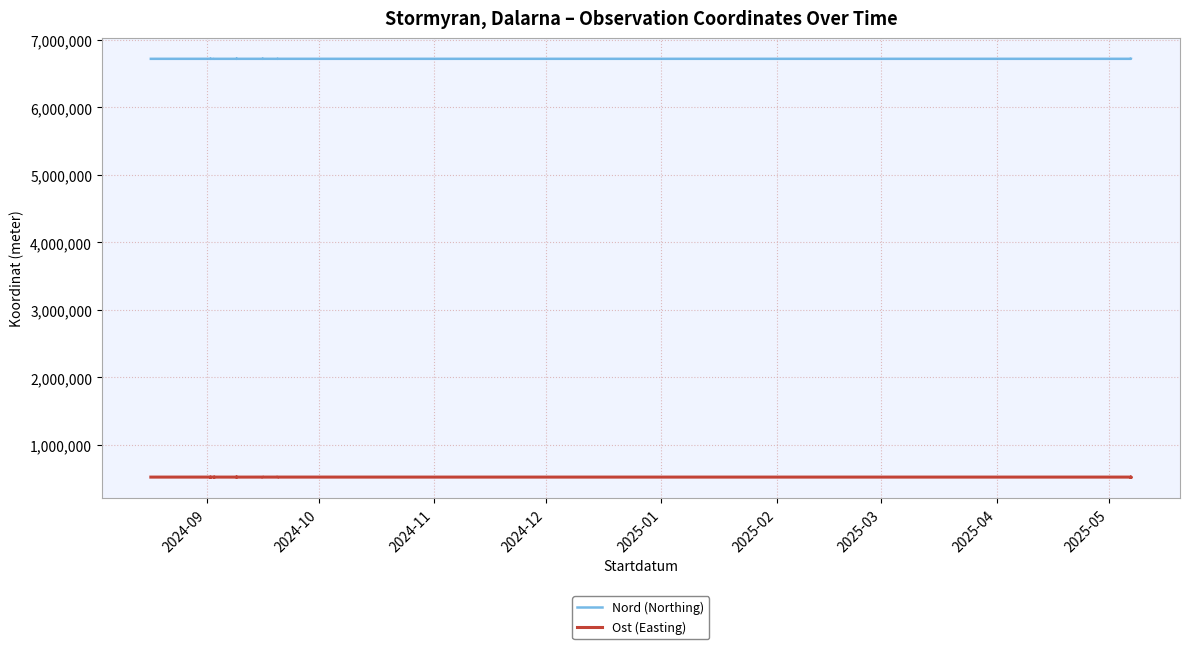

List the series in order of their peak value, highest first.

Nord (Northing), Ost (Easting)